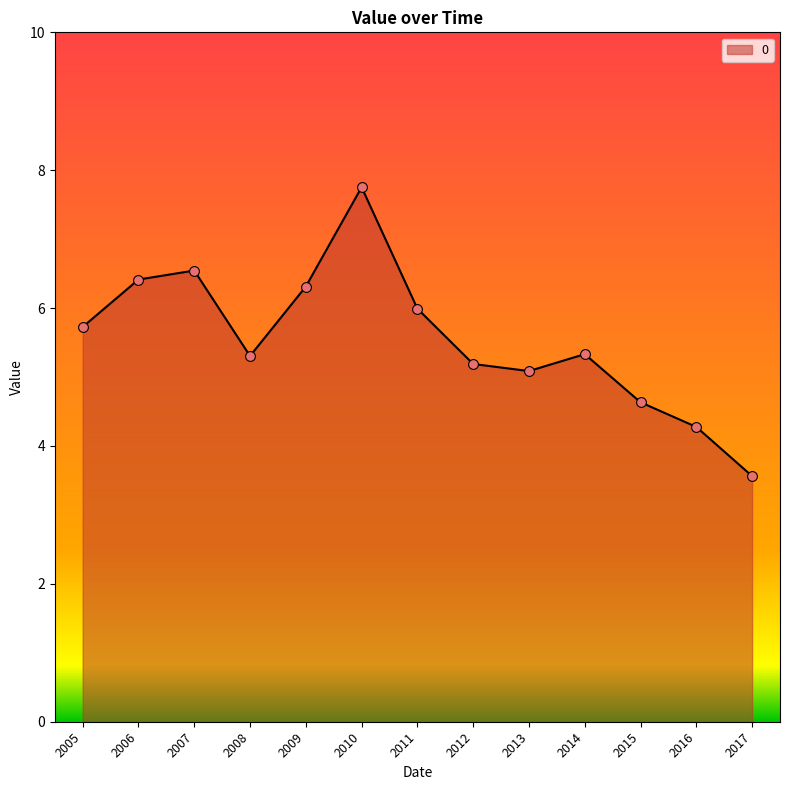

What is the change in value from 2009 to 2015?

-1.7